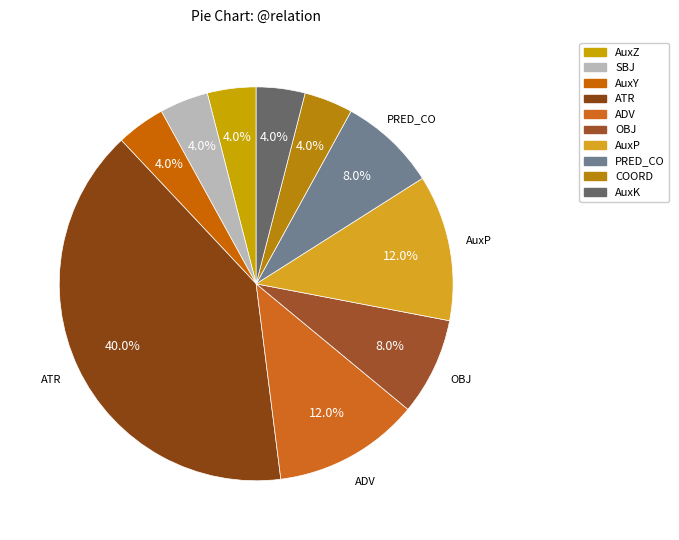

What is the change in value from AuxY to PRED_CO?

+1